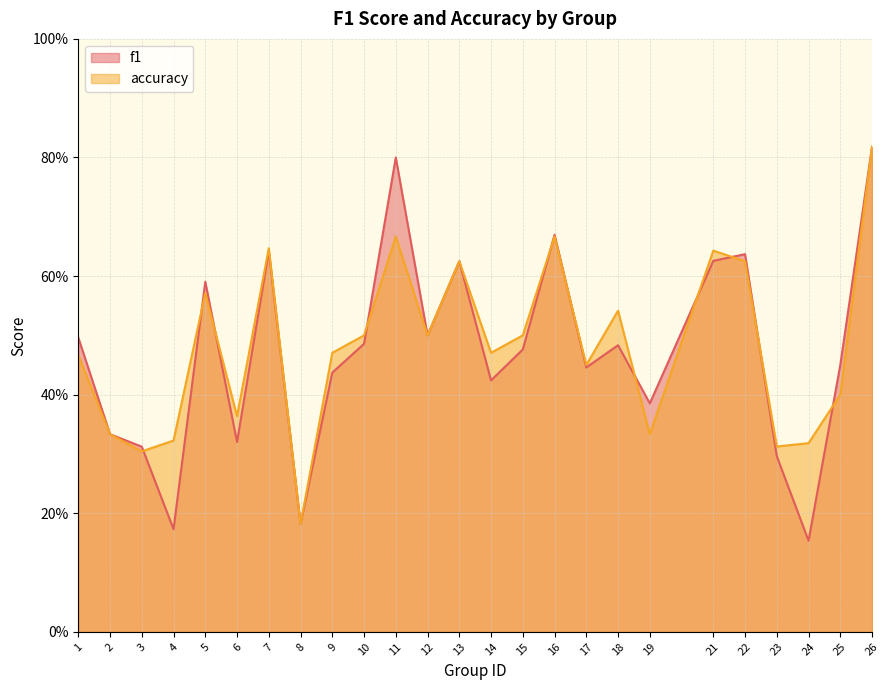

True or false: accuracy and f1 intersect in this chart.

True